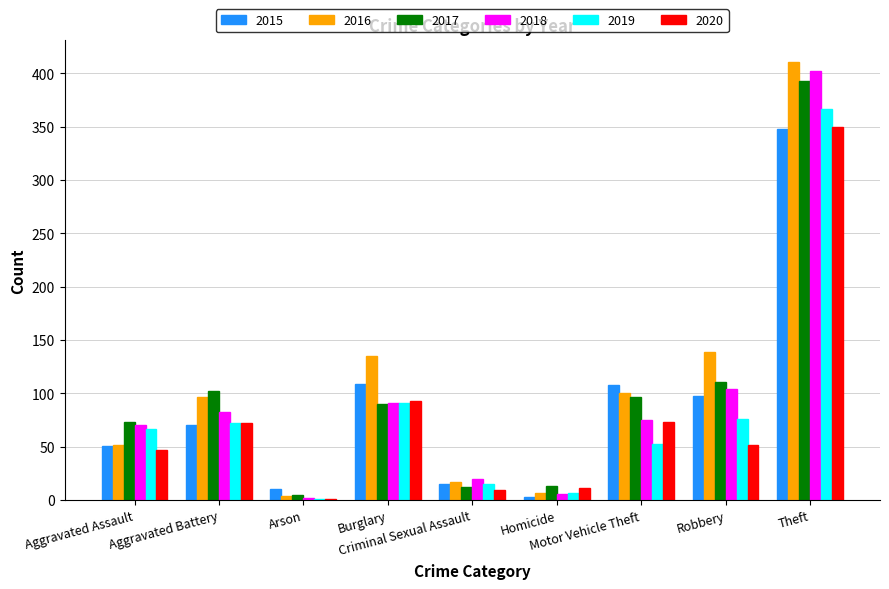

What is the sum of the 2015 values at Burglary and Aggravated Assault?

160